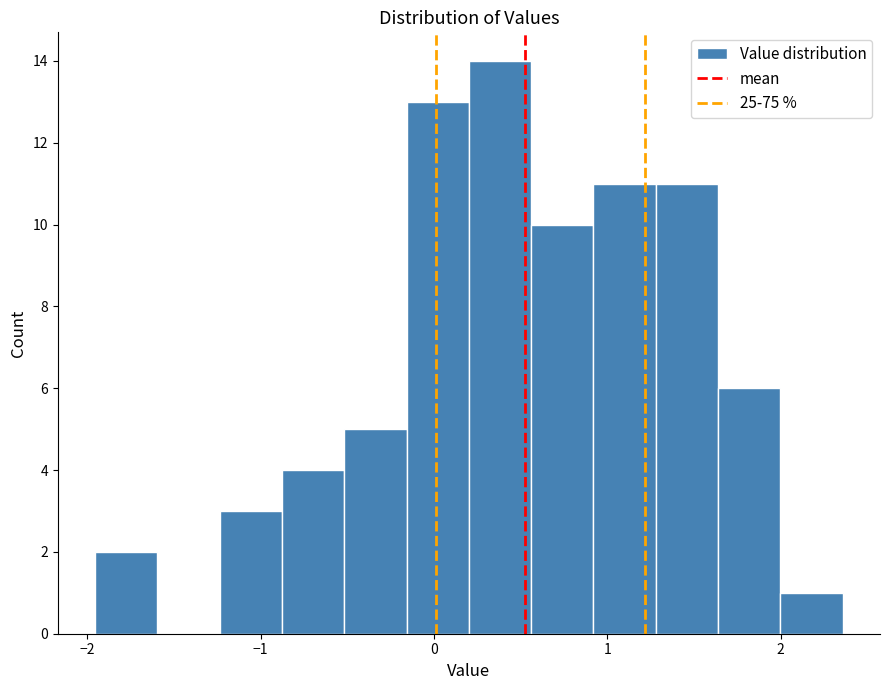

Around what value on the x-axis is the tallest bar? Give the approximate position of its centre, as read against the axis.

0.4